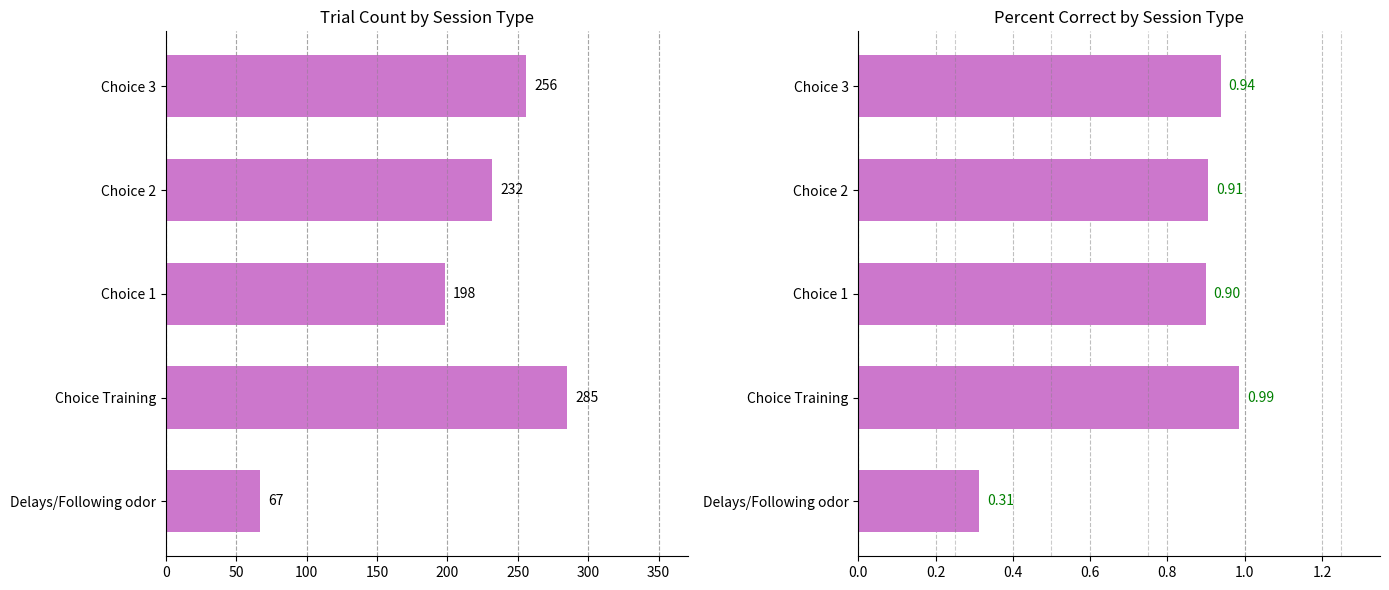

What is the smallest value displayed?

0.3